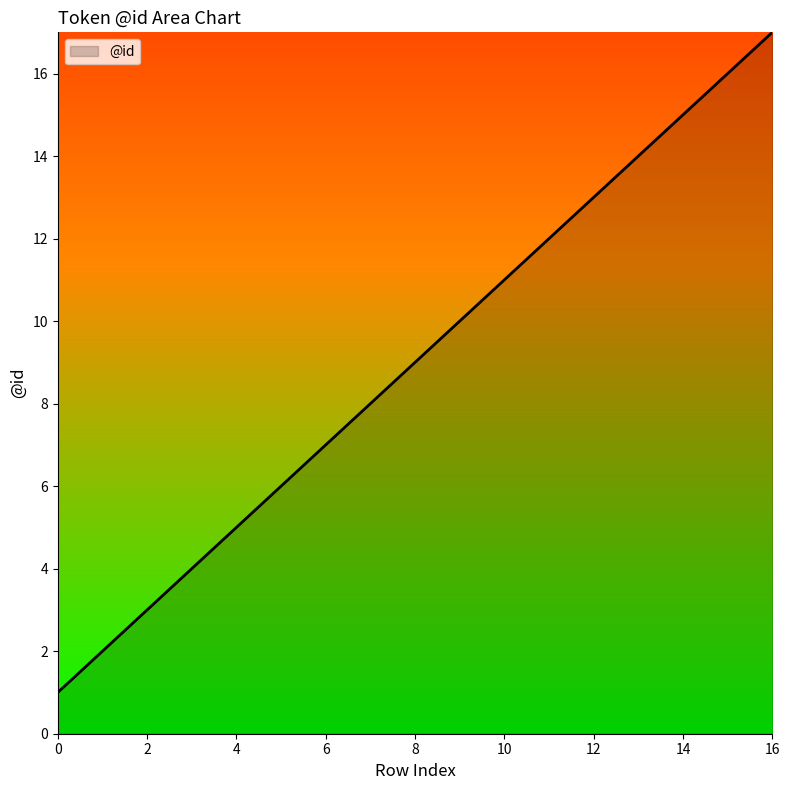

True or false: there are more than 1 points higher than both neighbors.

False